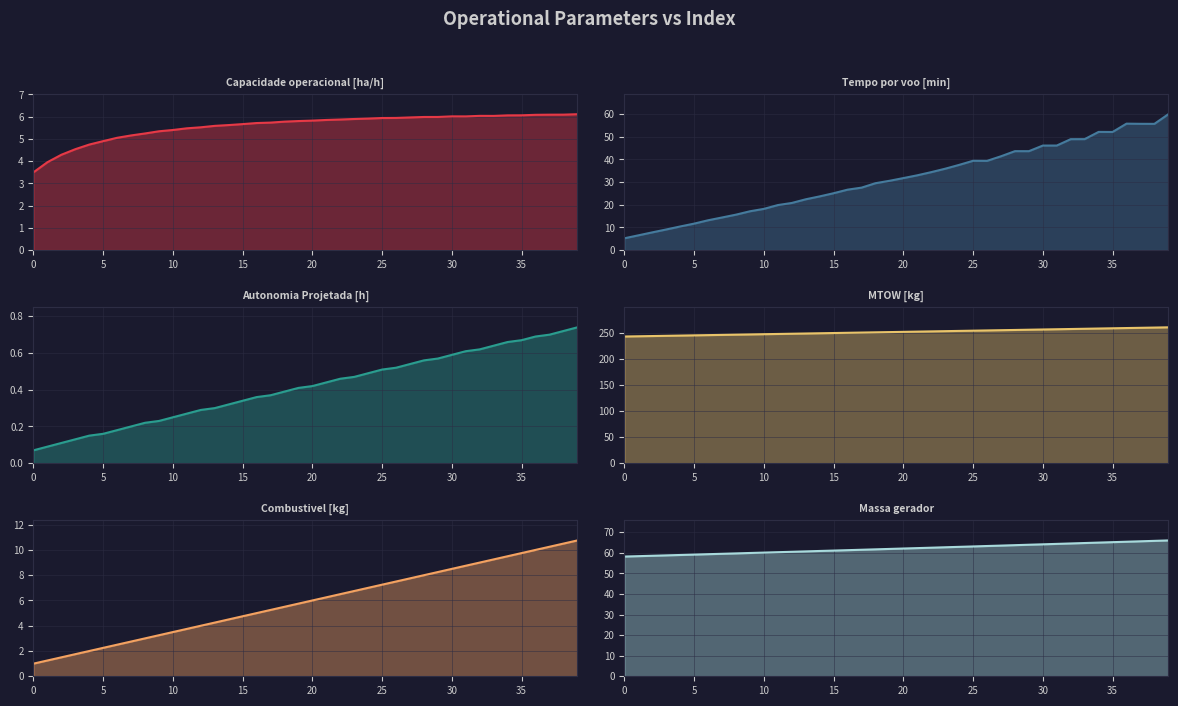

Which category has the highest value across all series?

39